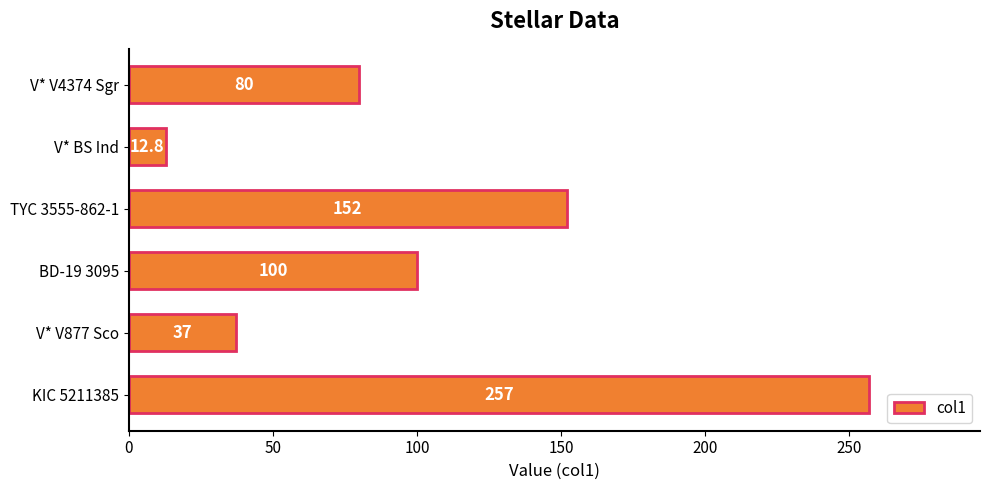

What is the maximum value shown in the chart?

257.0